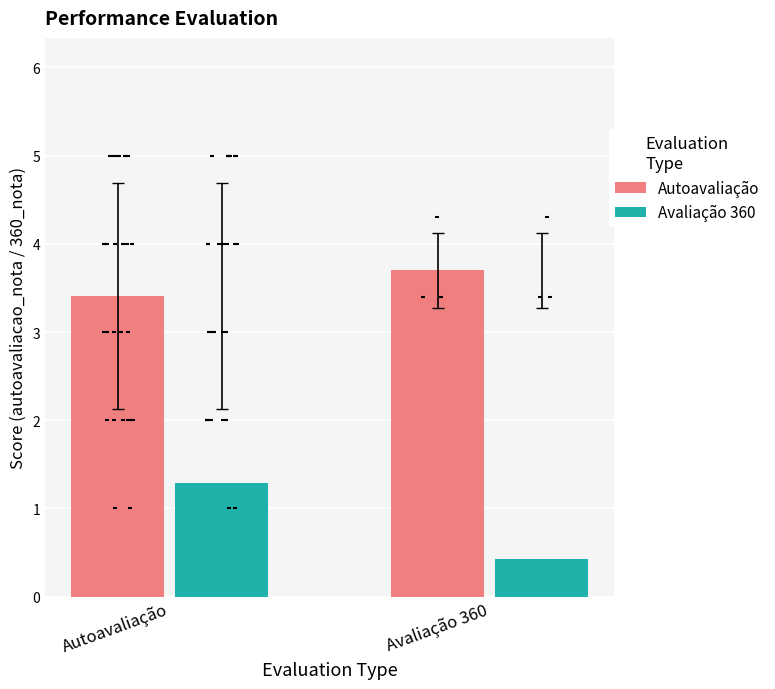

Which series contains the lowest Y value?

Avaliação 360